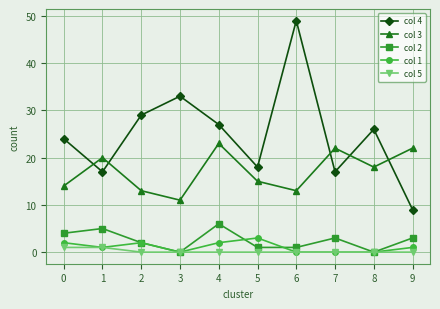

Is it true that col 2 equals 0 at 8?

True